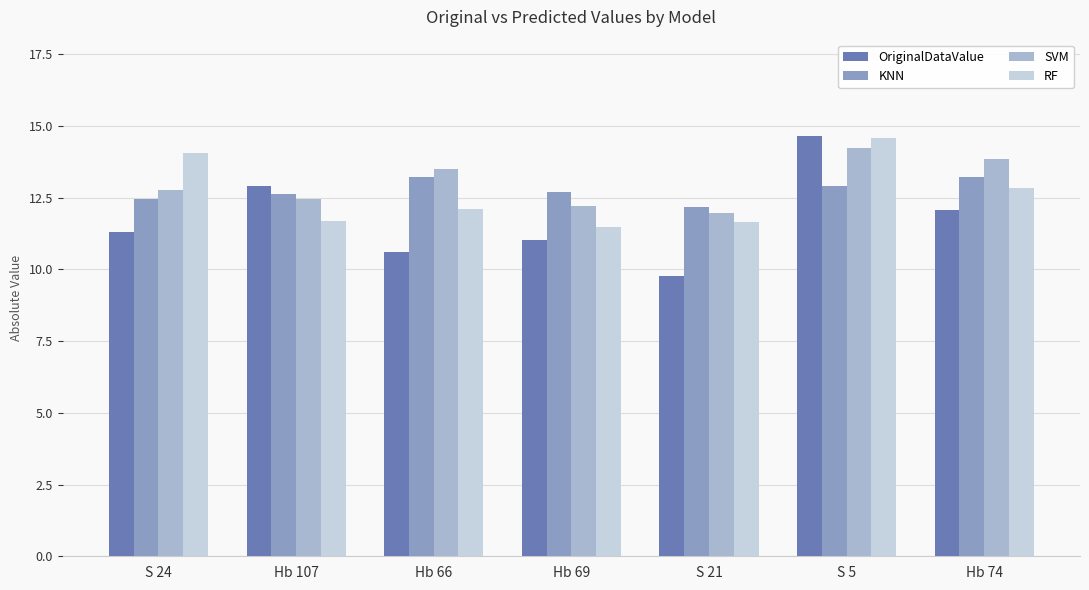

True or false: SVM has a value of 17.8 at Hb 66.

False